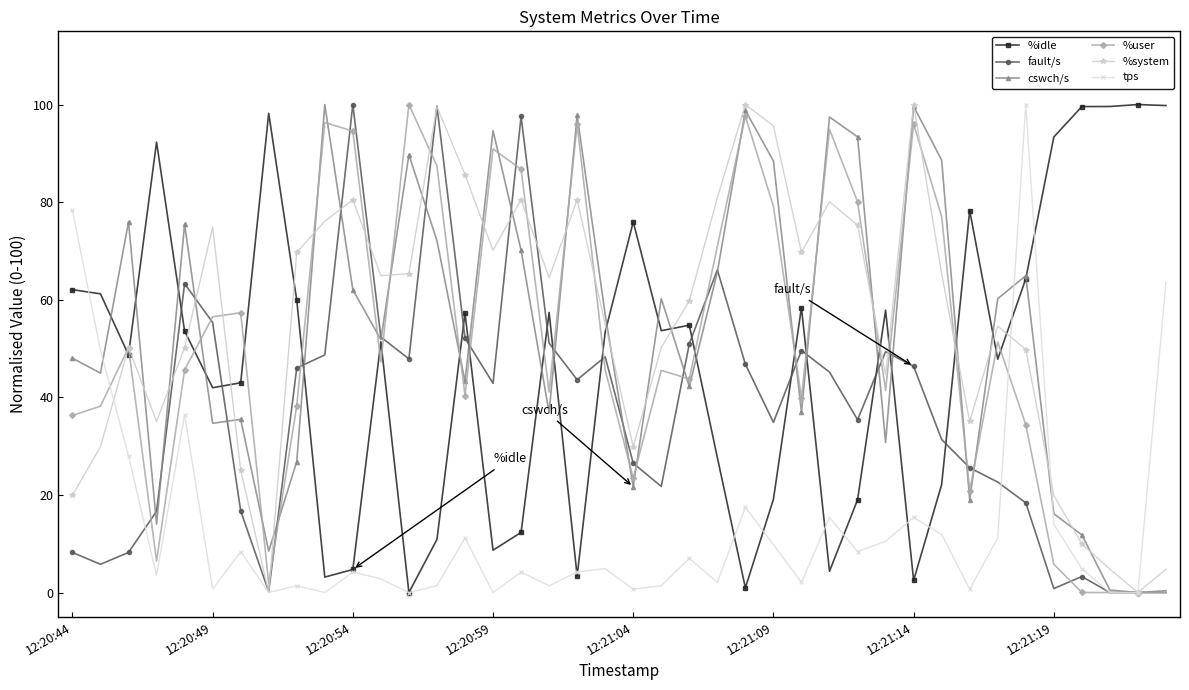

In %system, how many points are higher than both neighbors (excluding endpoints)?

10